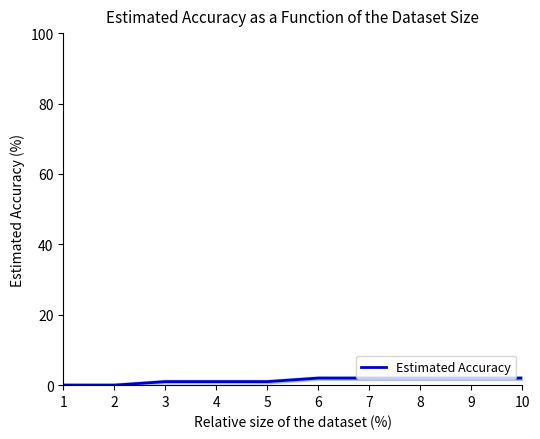

How many series are shown in this chart?

1